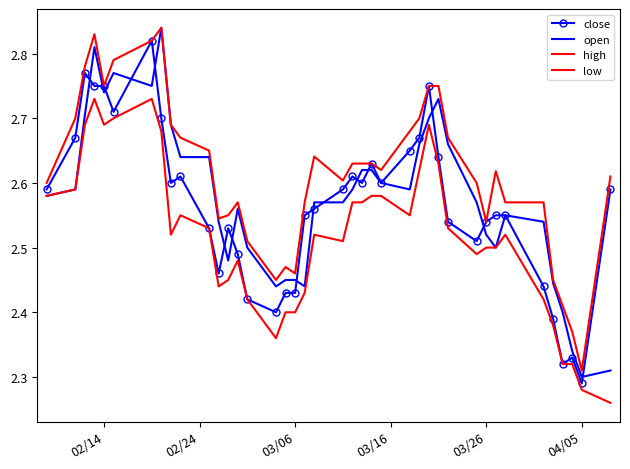

What is the difference between the second highest and minimum values in the low series?

0.5